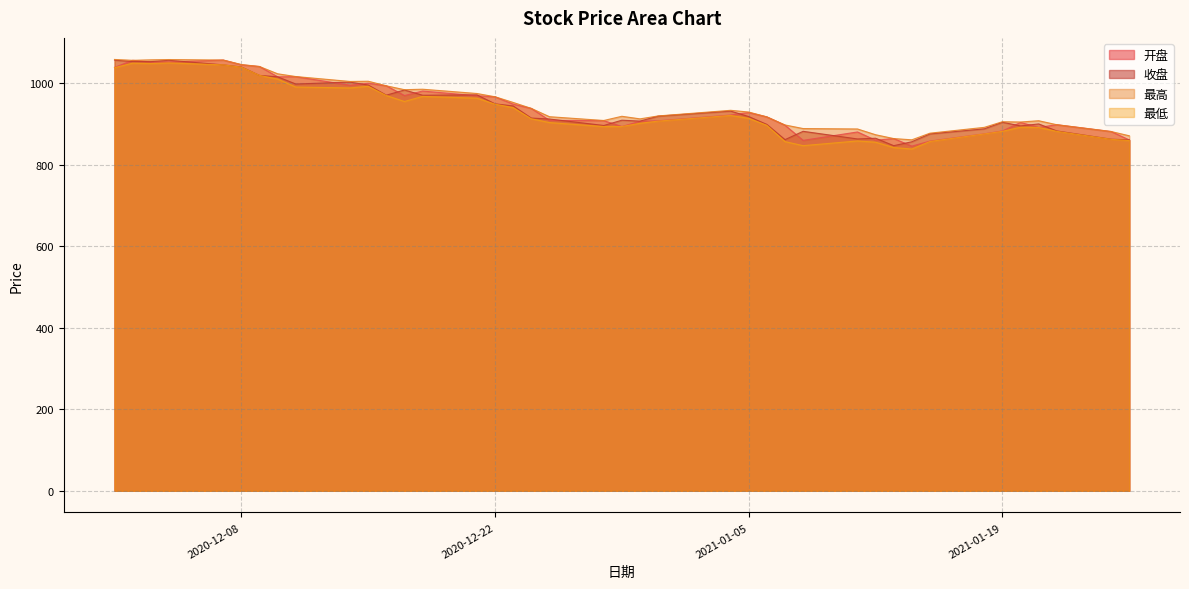

The value of 最低 at 2020-12-23 is 939.5. True or false?

True